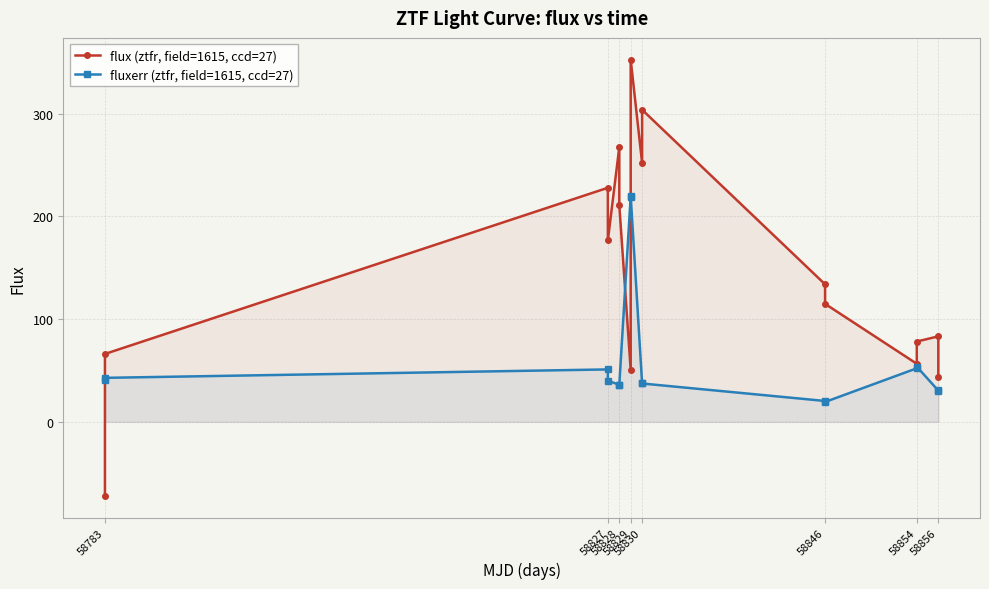

What is the minimum value shown in the chart?

-72.0